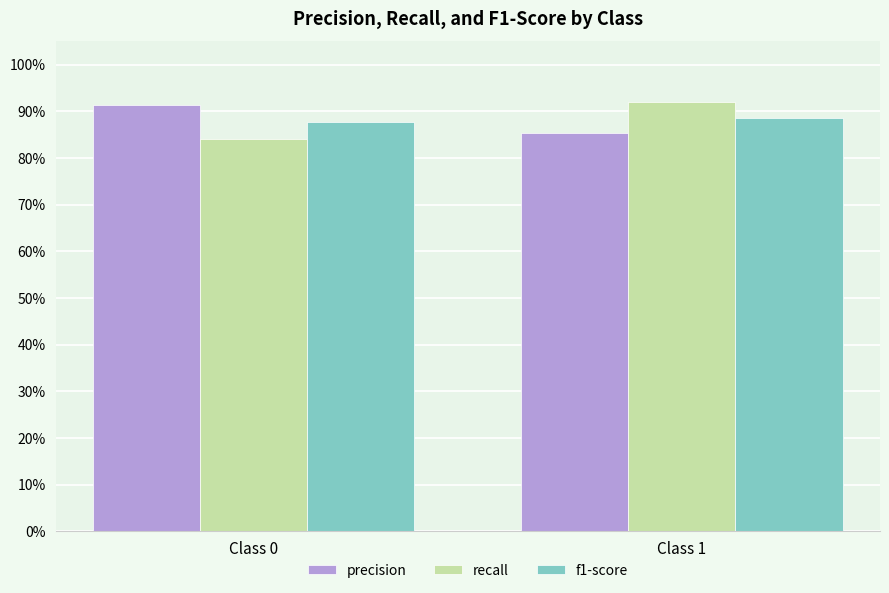

Is it true that recall equals 1.4 at Class 0?

False